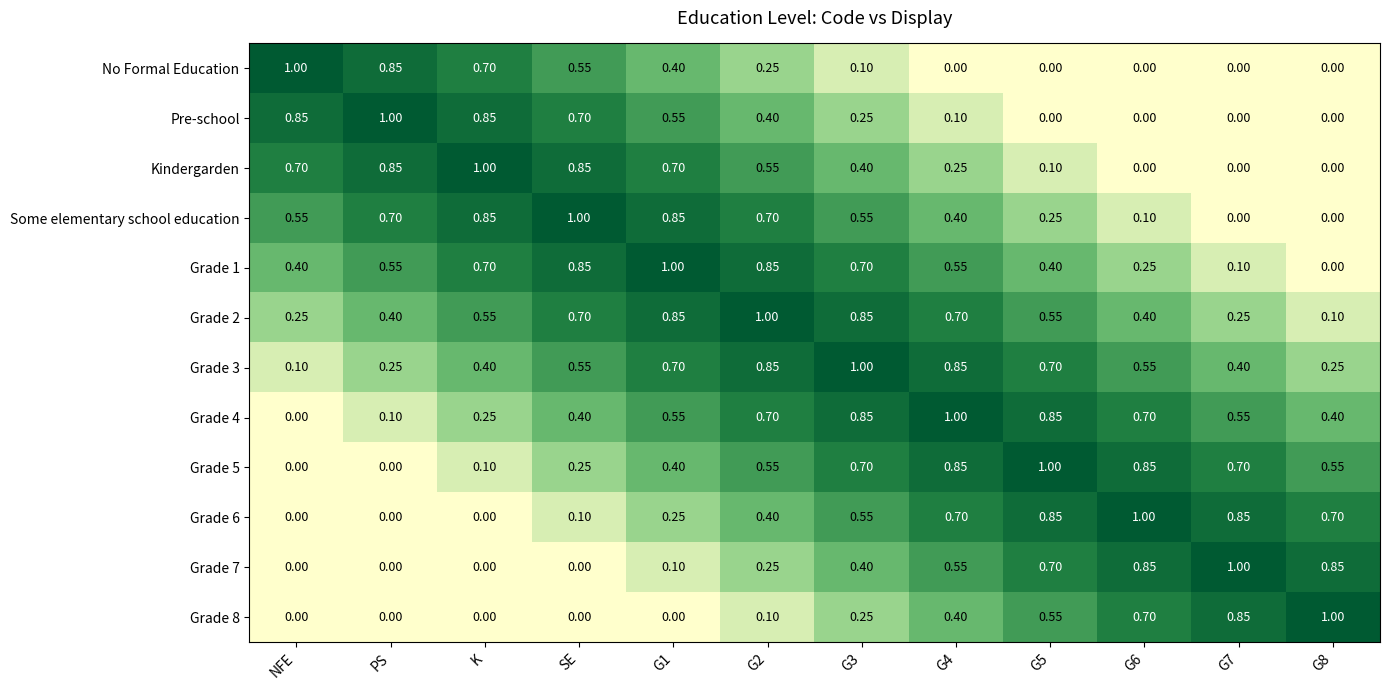

Is the value of Some elementary school education at G4 greater than the value of Grade 7 at G7?

No